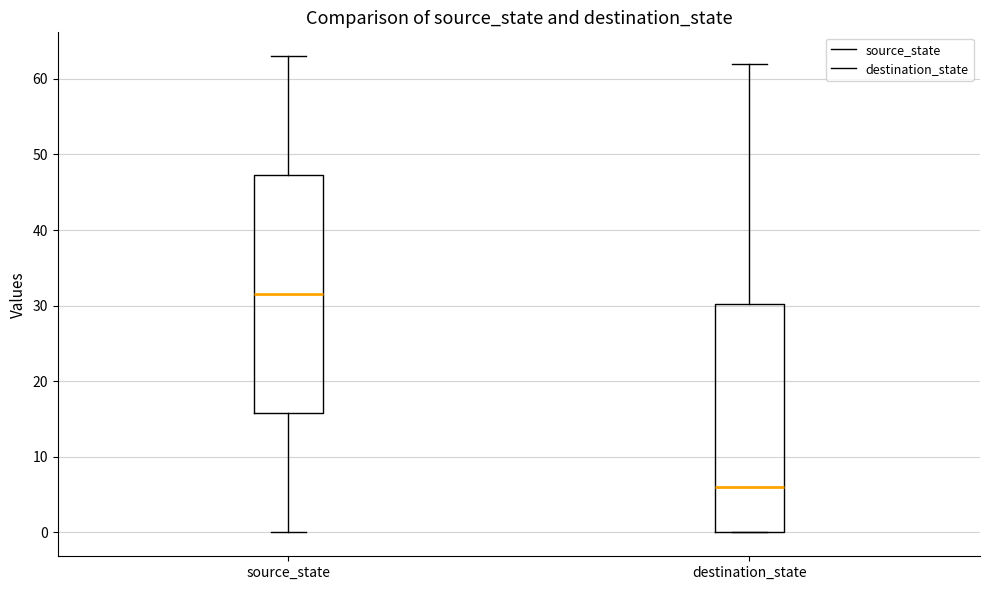

Reading left to right, transcribe this box plot: for each box, give where its median line is, the range the box spans, and where its two whiskers end, as read against the y-axis. The values are not printed on the chart, so give them approximately, as read against the axis.

source_state: median 32, box 16 to 47, whiskers 0 to 63
destination_state: median 6, box 0 to 30, whiskers 0 to 62